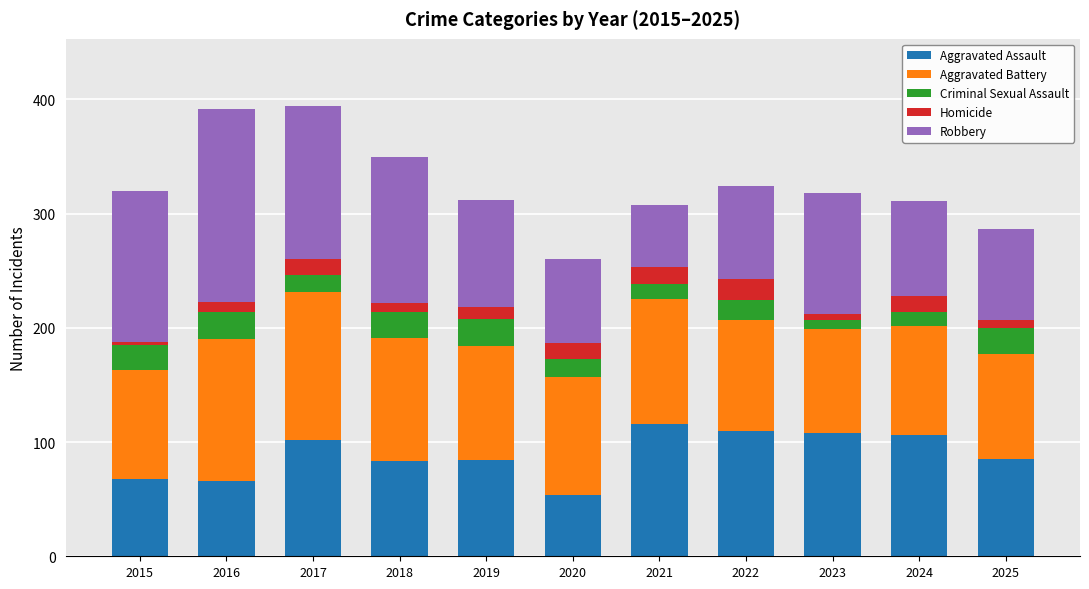

What is the difference between the maximum and second lowest values in the Aggravated Assault series?

50